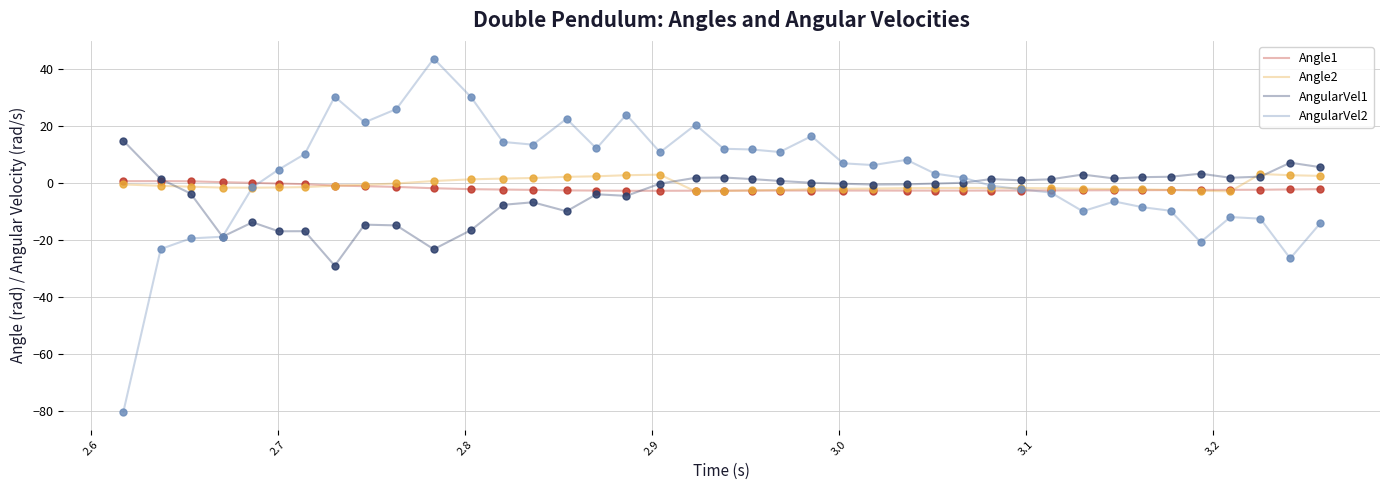

List the series in order of their overall mean, highest first.

AngularVel2, Angle2, Angle1, AngularVel1